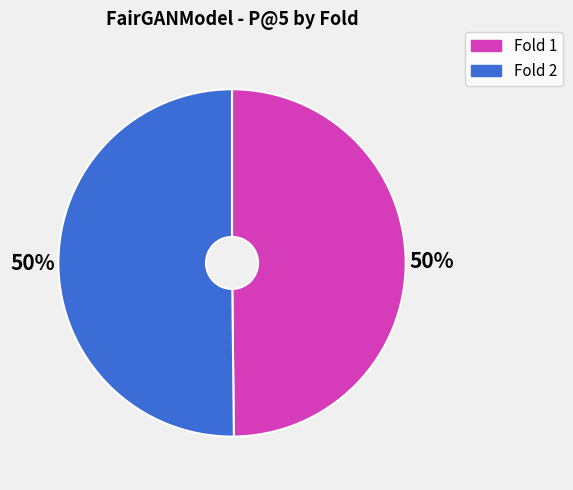

To the nearest percent, what is the average slice percentage?

50%